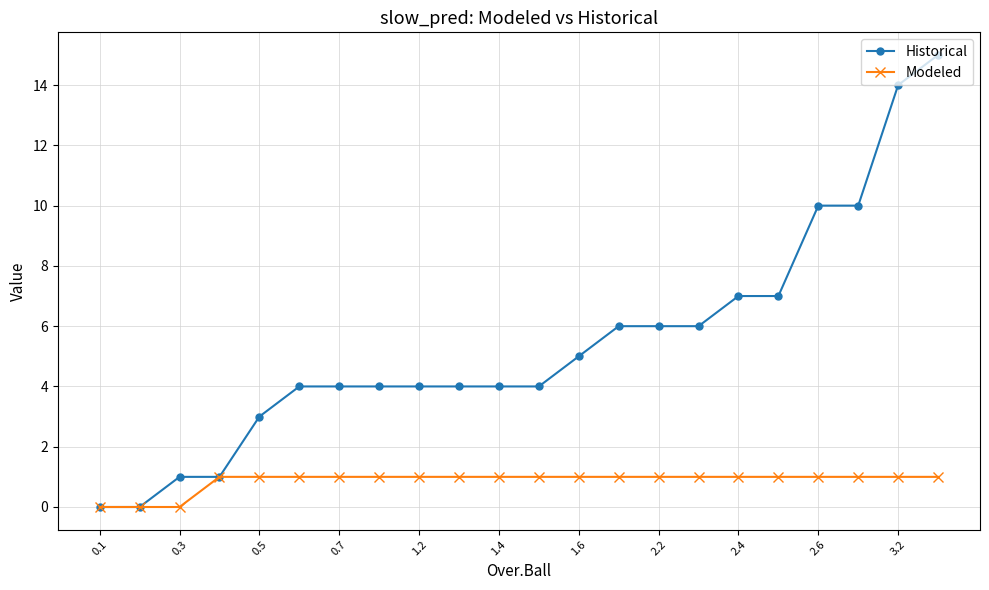

Is this an area chart (filled region under the line)?

No